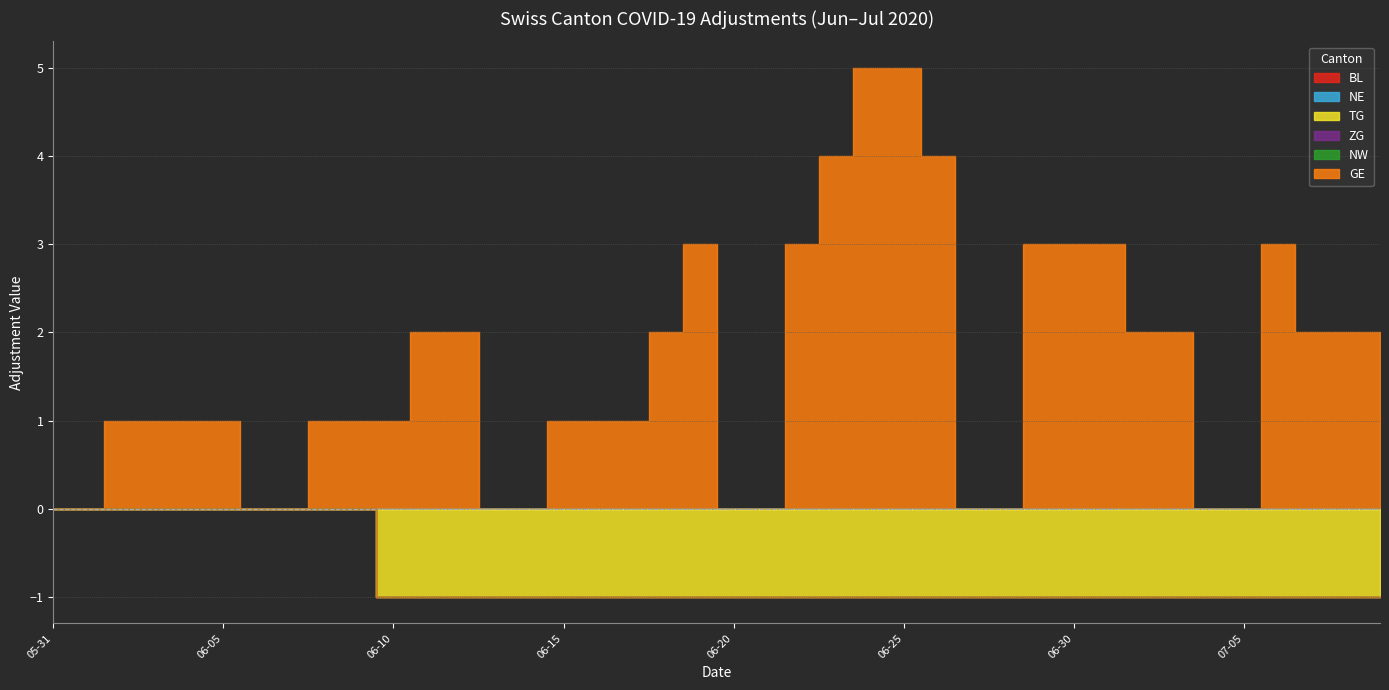

Which series has the largest range (max minus min)?

GE